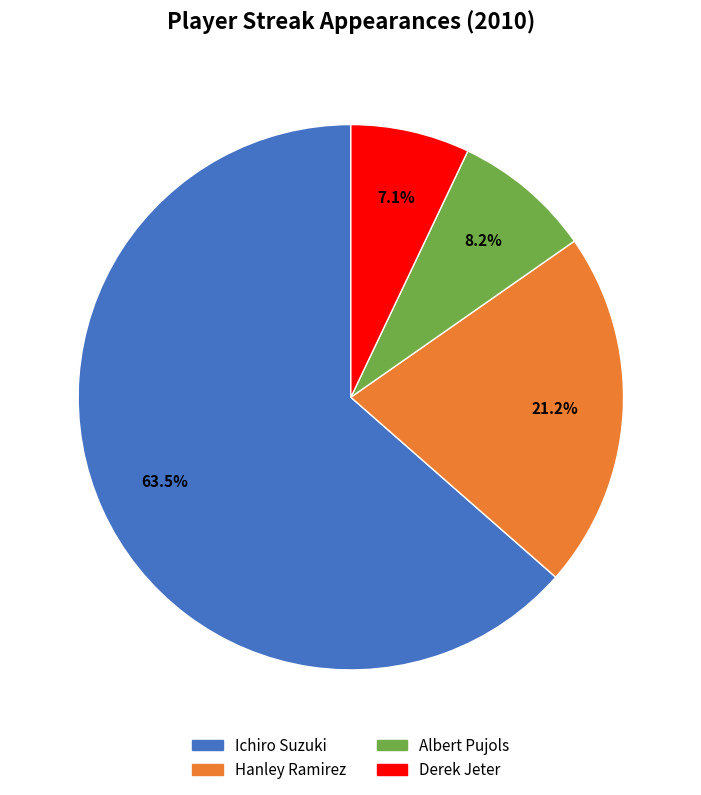

The Ichiro Suzuki slice represents 58% of the pie. True or false?

False